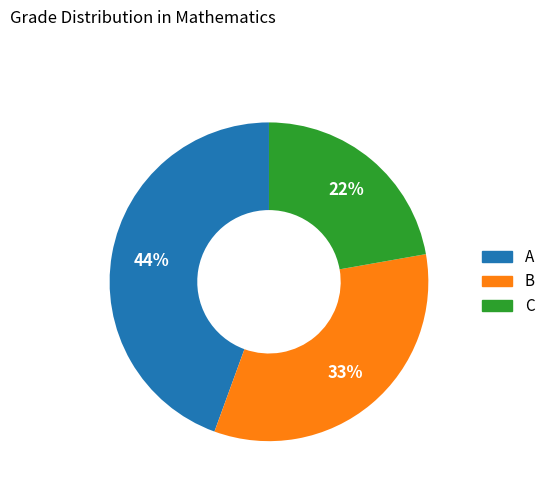

Does any single category account for the majority?

No